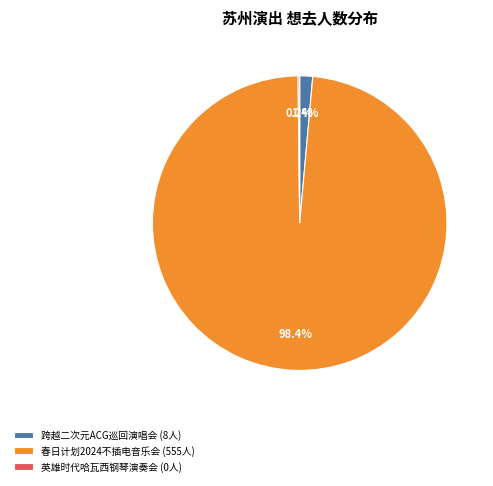

How much of the chart is everything except 春日计划2024不插电音乐会 (555人)?

1.4%